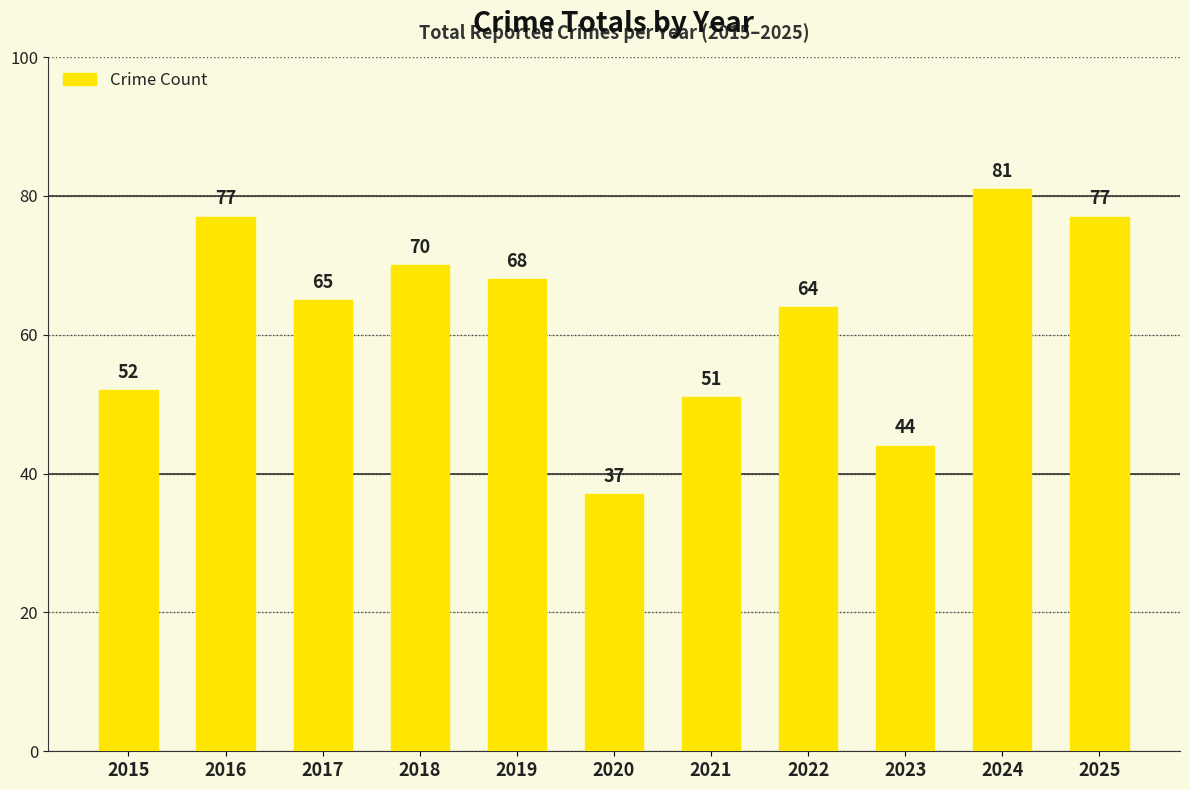

Which has a higher value, 2018 or 2019?

2018